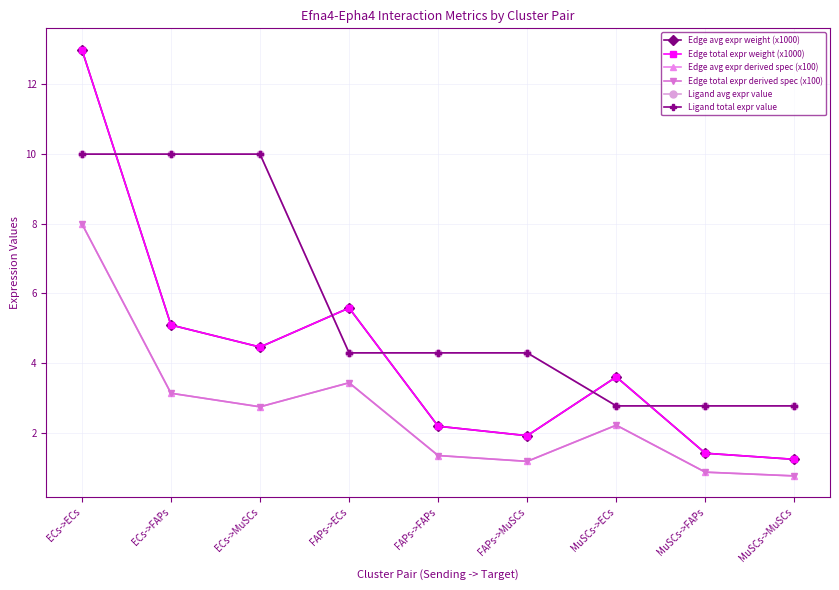

Reading left to right, extract all data points from this chart.

Edge avg expr weight (x1000): ECs->ECs=13.0	ECs->FAPs=5.1	ECs->MuSCs=4.5	FAPs->ECs=5.6	FAPs->FAPs=2.2	FAPs->MuSCs=1.9	MuSCs->ECs=3.6	MuSCs->FAPs=1.4	MuSCs->MuSCs=1.2
Edge total expr weight (x1000): ECs->ECs=13.0	ECs->FAPs=5.1	ECs->MuSCs=4.5	FAPs->ECs=5.6	FAPs->FAPs=2.2	FAPs->MuSCs=1.9	MuSCs->ECs=3.6	MuSCs->FAPs=1.4	MuSCs->MuSCs=1.2
Edge avg expr derived spec (x100): ECs->ECs=8.0	ECs->FAPs=3.1	ECs->MuSCs=2.7	FAPs->ECs=3.4	FAPs->FAPs=1.3	FAPs->MuSCs=1.2	MuSCs->ECs=2.2	MuSCs->FAPs=0.9	MuSCs->MuSCs=0.8
Edge total expr derived spec (x100): ECs->ECs=8.0	ECs->FAPs=3.1	ECs->MuSCs=2.7	FAPs->ECs=3.4	FAPs->FAPs=1.3	FAPs->MuSCs=1.2	MuSCs->ECs=2.2	MuSCs->FAPs=0.9	MuSCs->MuSCs=0.8
Ligand avg expr value: ECs->ECs=10.0	ECs->FAPs=10.0	ECs->MuSCs=10.0	FAPs->ECs=4.3	FAPs->FAPs=4.3	FAPs->MuSCs=4.3	MuSCs->ECs=2.8	MuSCs->FAPs=2.8	MuSCs->MuSCs=2.8
Ligand total expr value: ECs->ECs=10.0	ECs->FAPs=10.0	ECs->MuSCs=10.0	FAPs->ECs=4.3	FAPs->FAPs=4.3	FAPs->MuSCs=4.3	MuSCs->ECs=2.8	MuSCs->FAPs=2.8	MuSCs->MuSCs=2.8